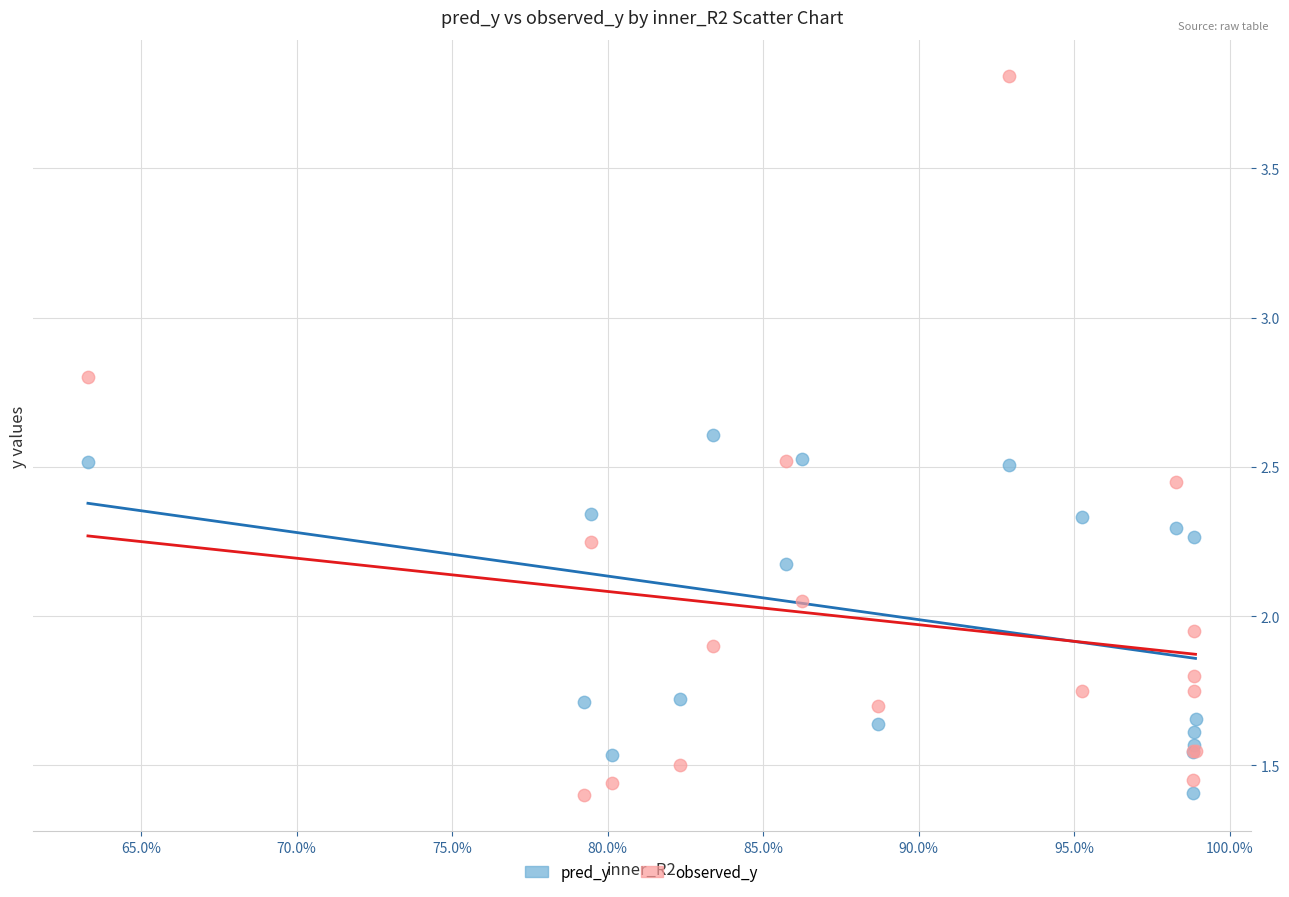

What is the X range (max minus min) for the scatter plot?

0.4